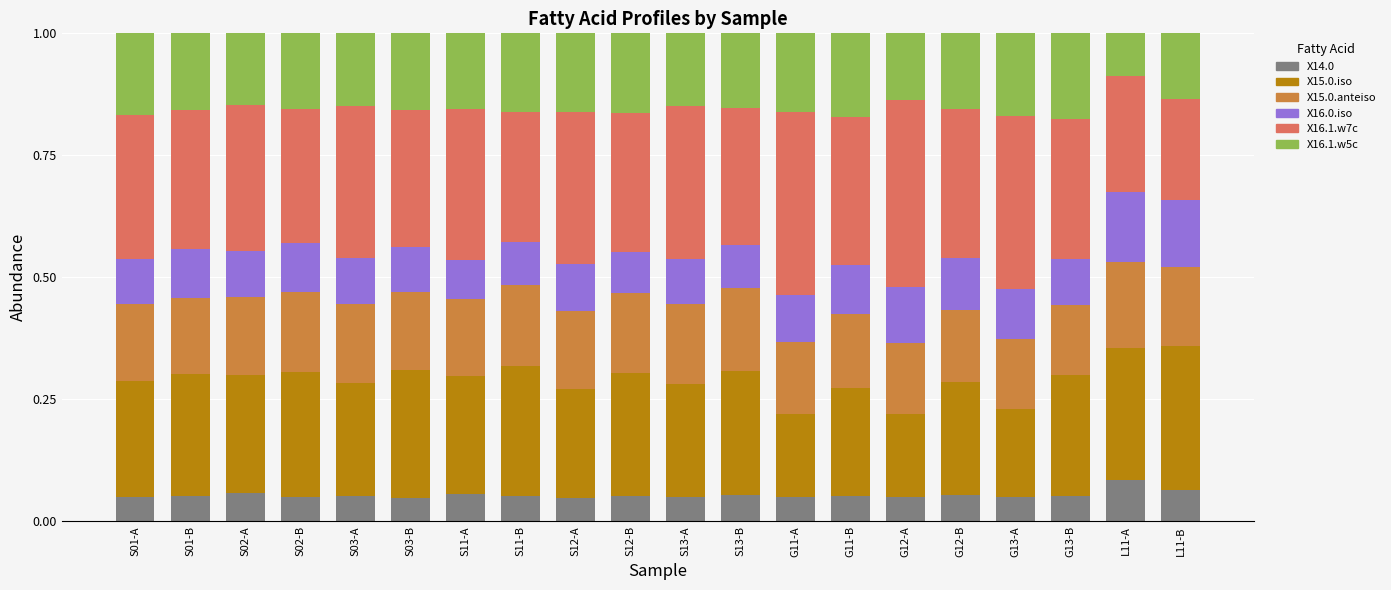

The X14.0 series shows 0.1 at G11-A. True or false?

True